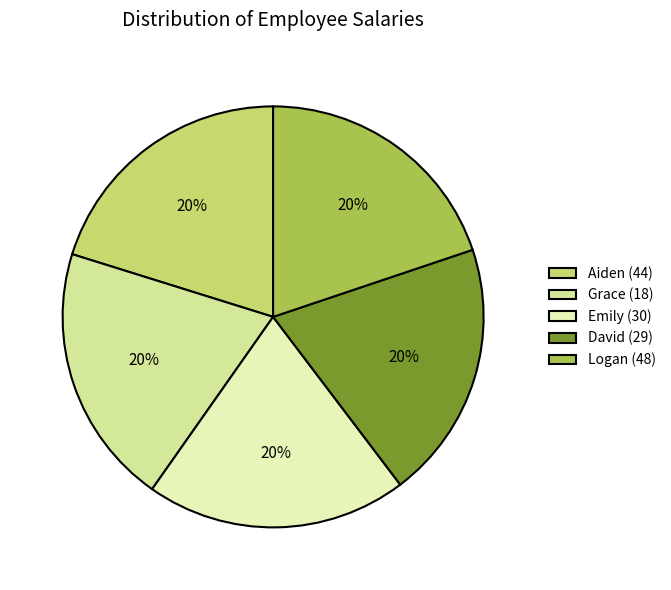

What is the total percentage of Aiden (44) and Grace (18)?

40.3%